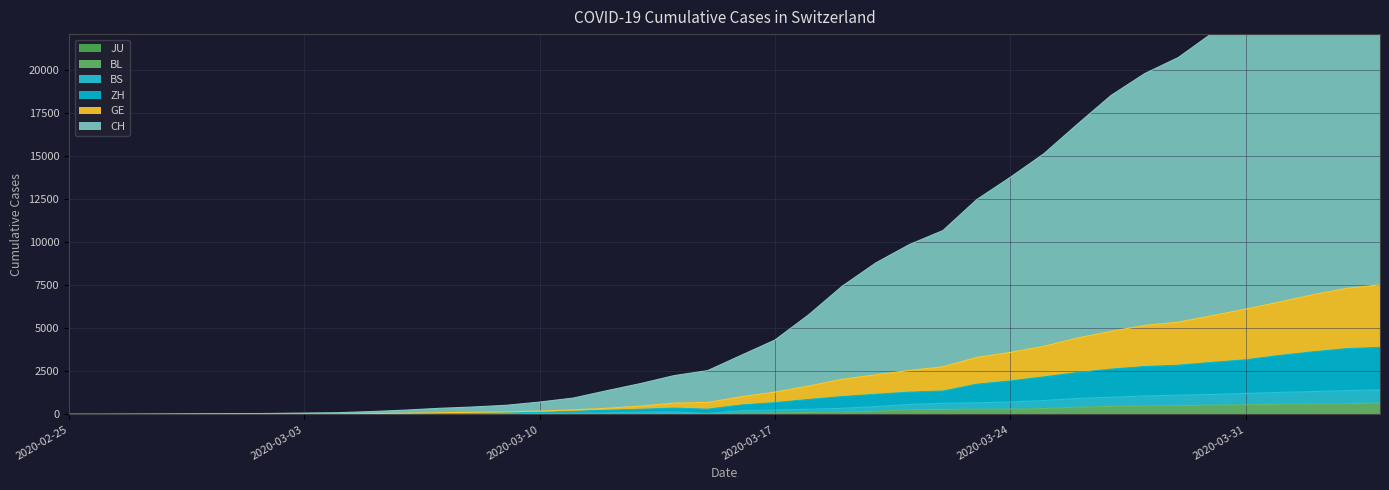

How many interior local valleys does the ZH series have?

1